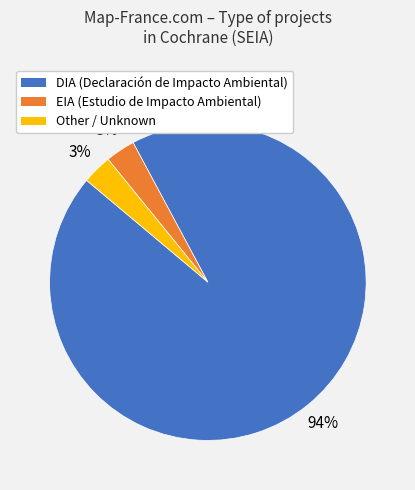

The Other slice represents 3% of the pie. True or false?

True